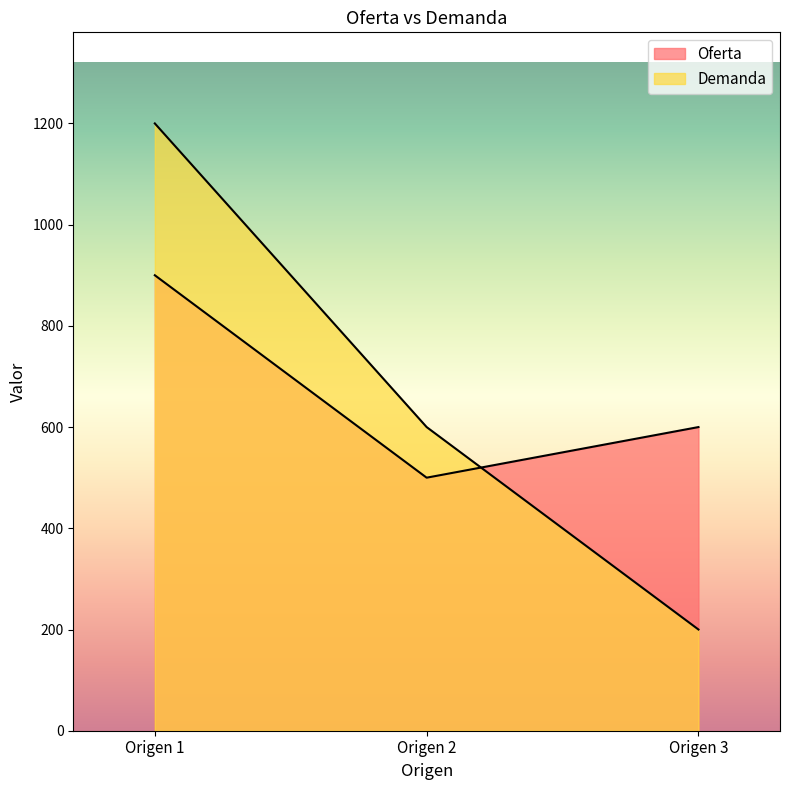

Which series has the largest total across all categories?

Oferta